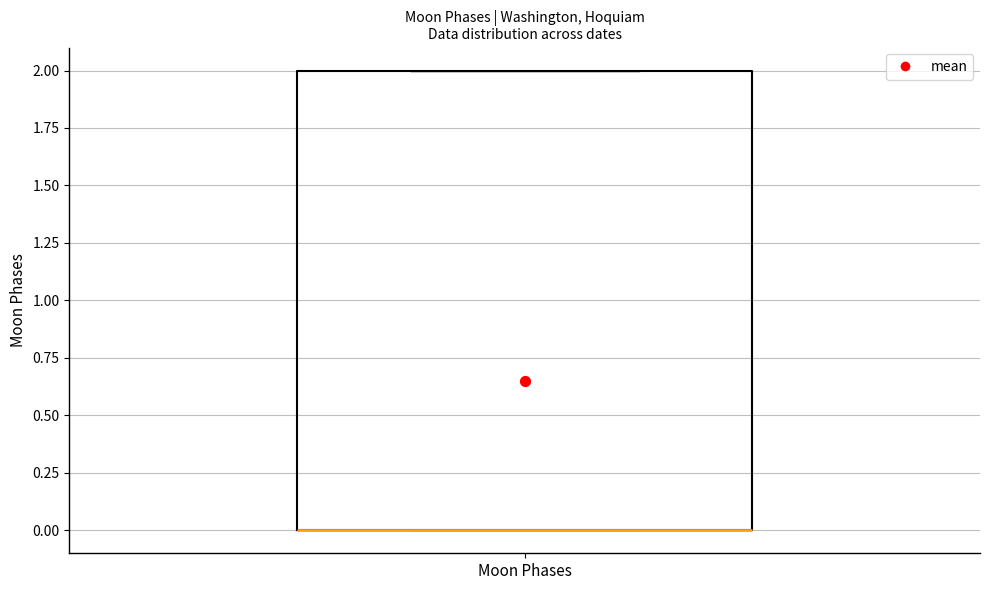

Read this box plot against the y-axis: the position of the median line, the range covered by the box, and the ends of both whiskers. The values are not printed on the chart, so give them approximately, as read against the axis.

median 0 (drawn on the box's lower edge), box 0 to 2, whiskers 0 to 2